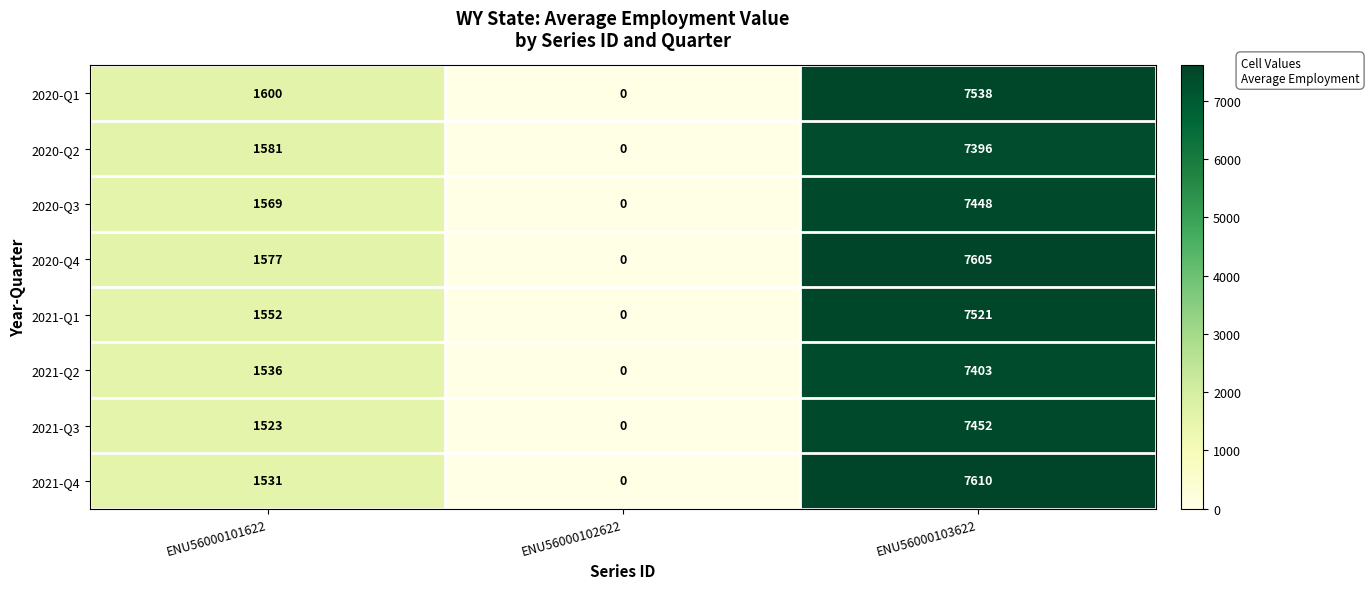

True or false: 2020-Q4 has a value of 0 at ENU56000102622.

True